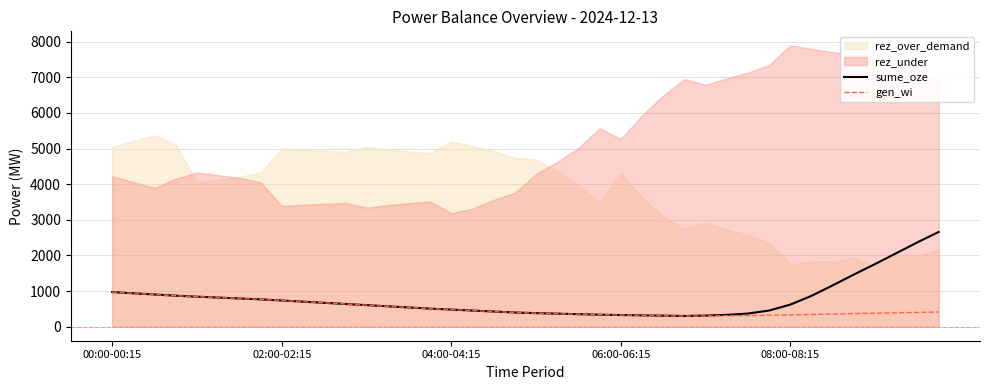

Where is gen_wi nearest to the value 635?

11